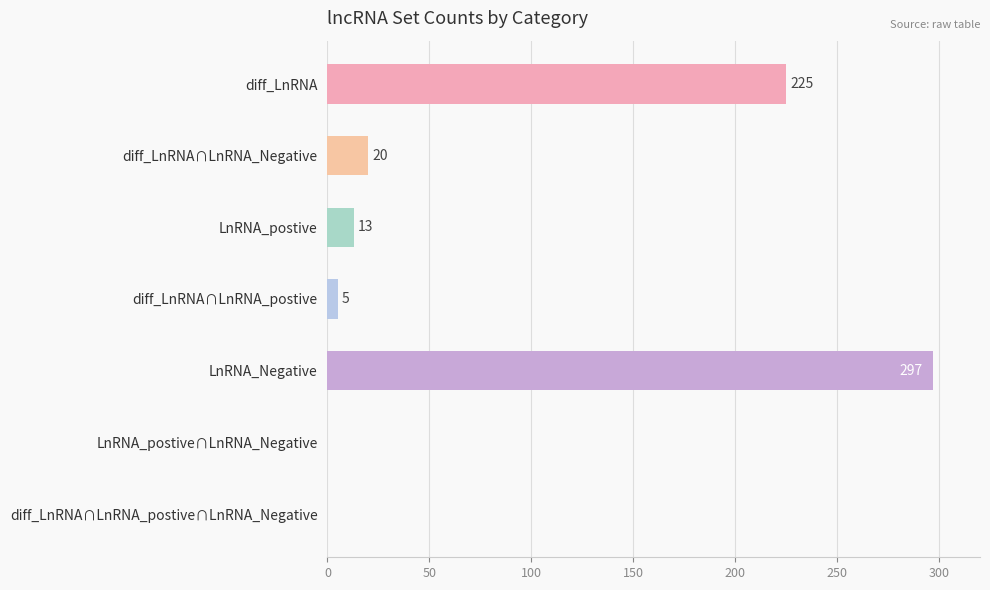

Which label corresponds to the largest value in the chart?

LnRNA_Negative